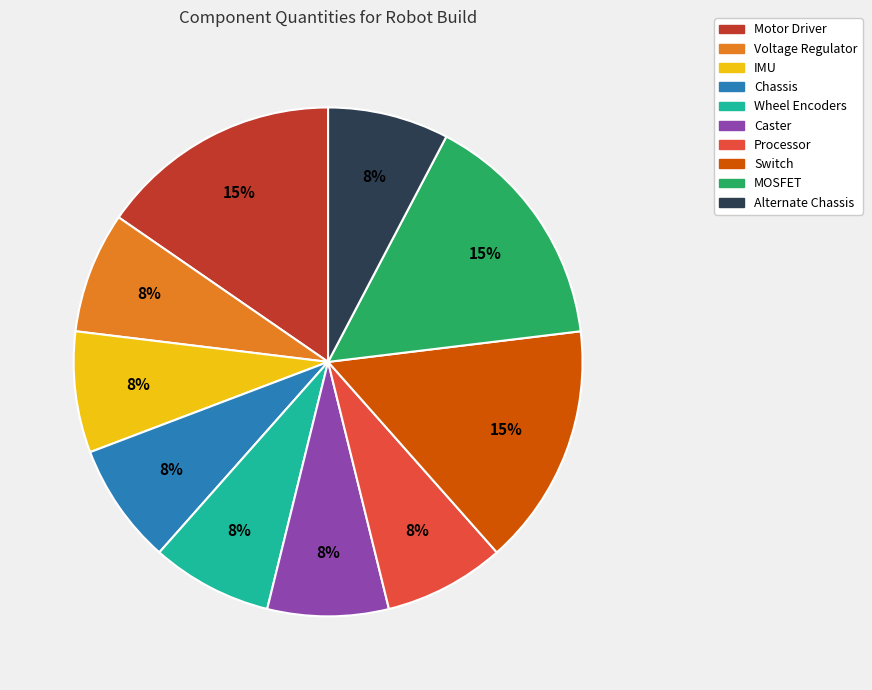

True or false: Chassis accounts for 8% of the total.

True